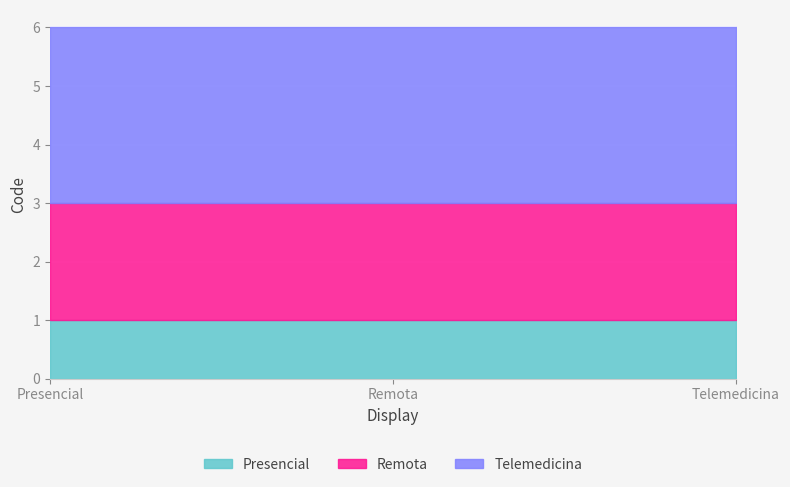

At which category does the chart reach its minimum across all series?

Presencial